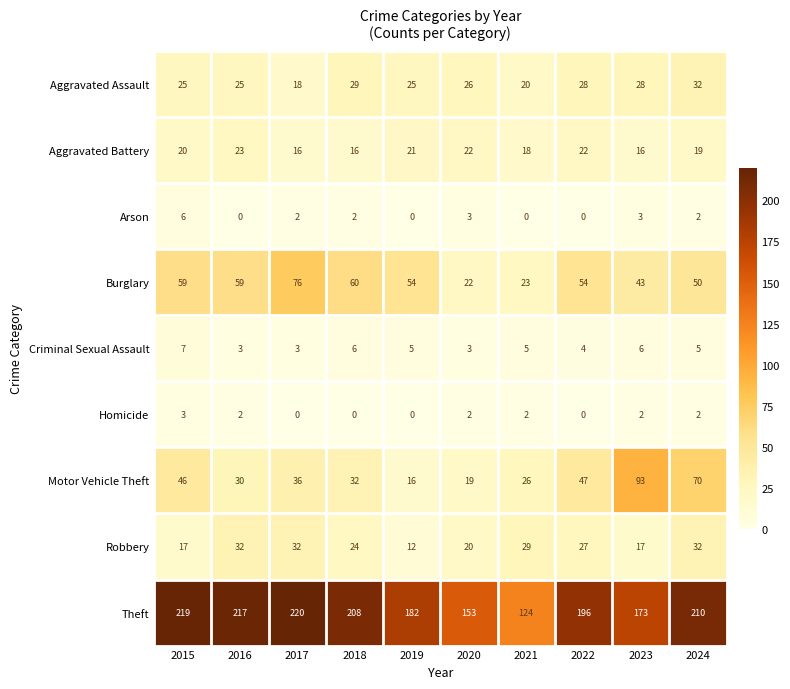

What is the total value across all series at 2017?

403